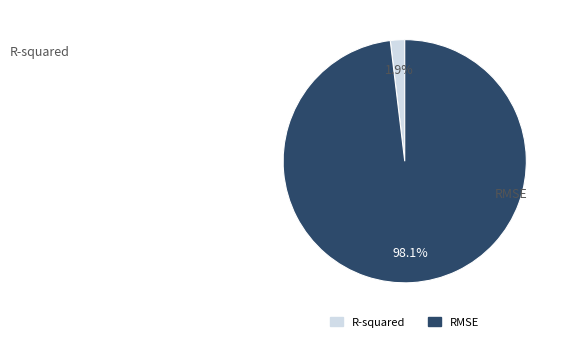

To the nearest percent, what portion does R-squared represent?

2%